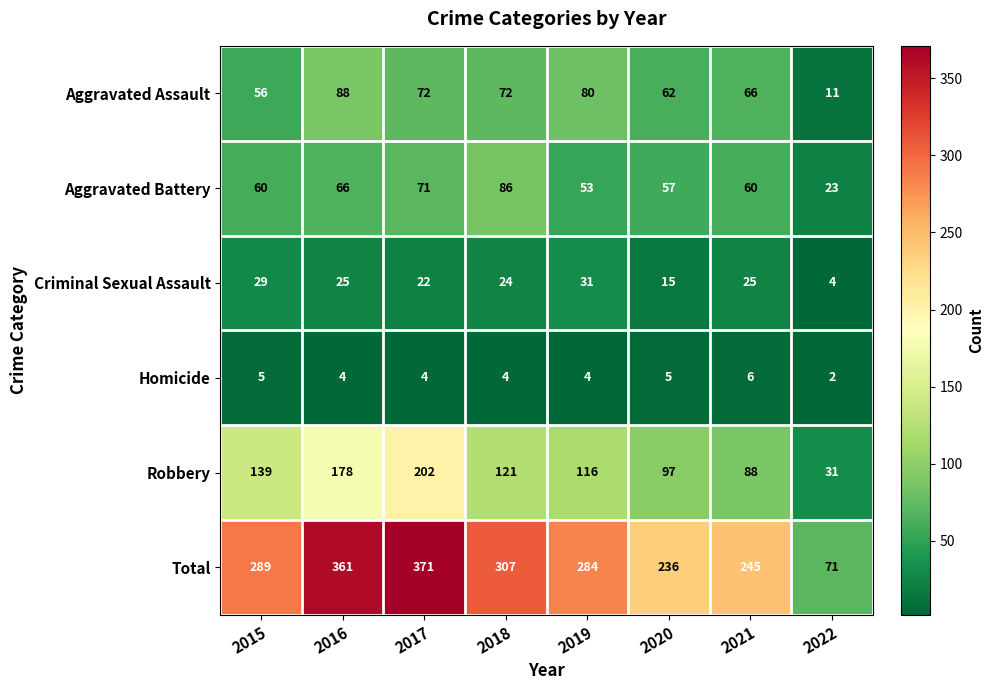

Where does the Robbery series first go above 121?

2015